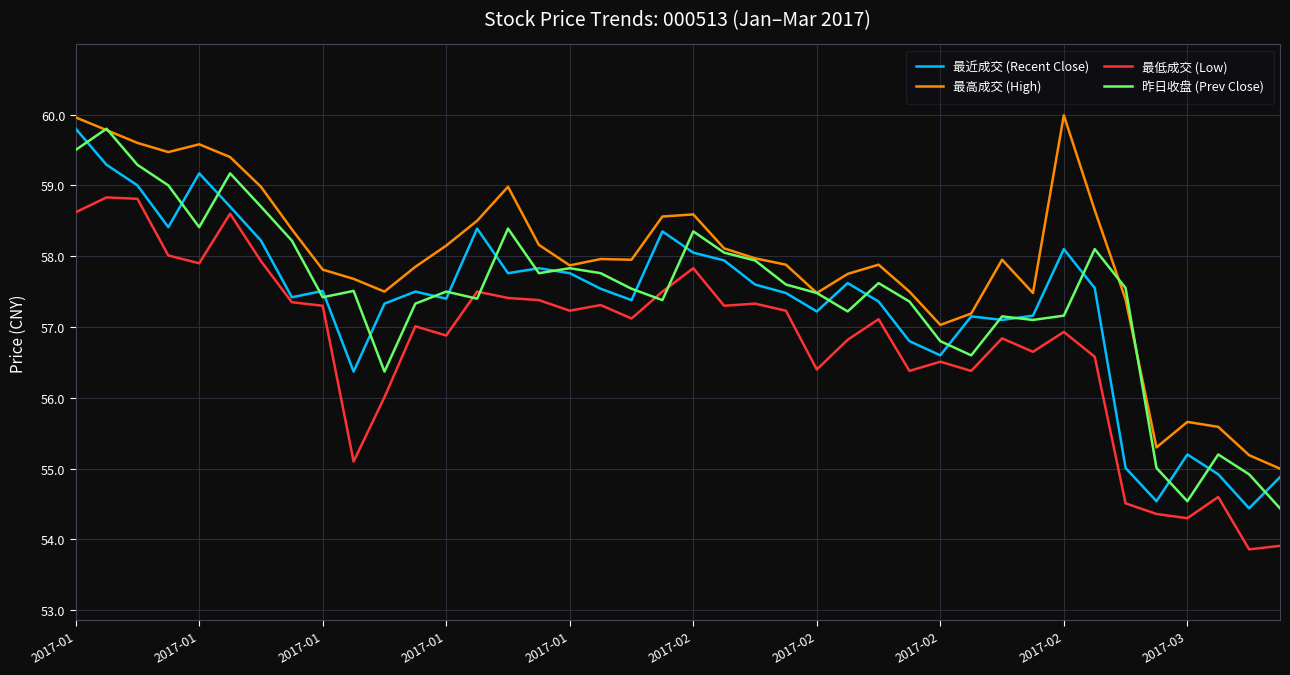

True or false: 最高成交 (High) and 最低成交 (Low) intersect in this chart.

False